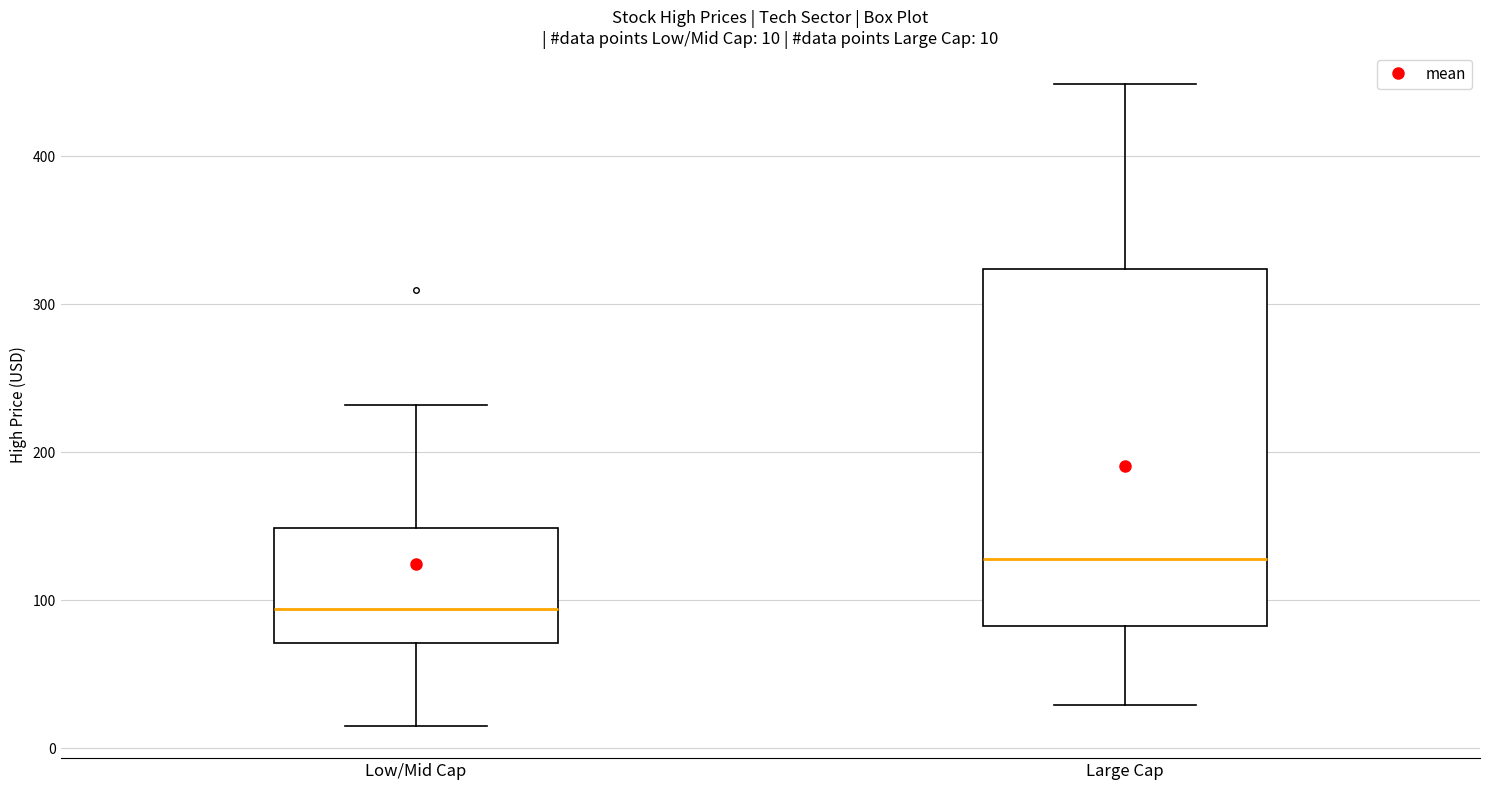

Which box is the tallest, from its lower edge to its upper edge?

Large Cap